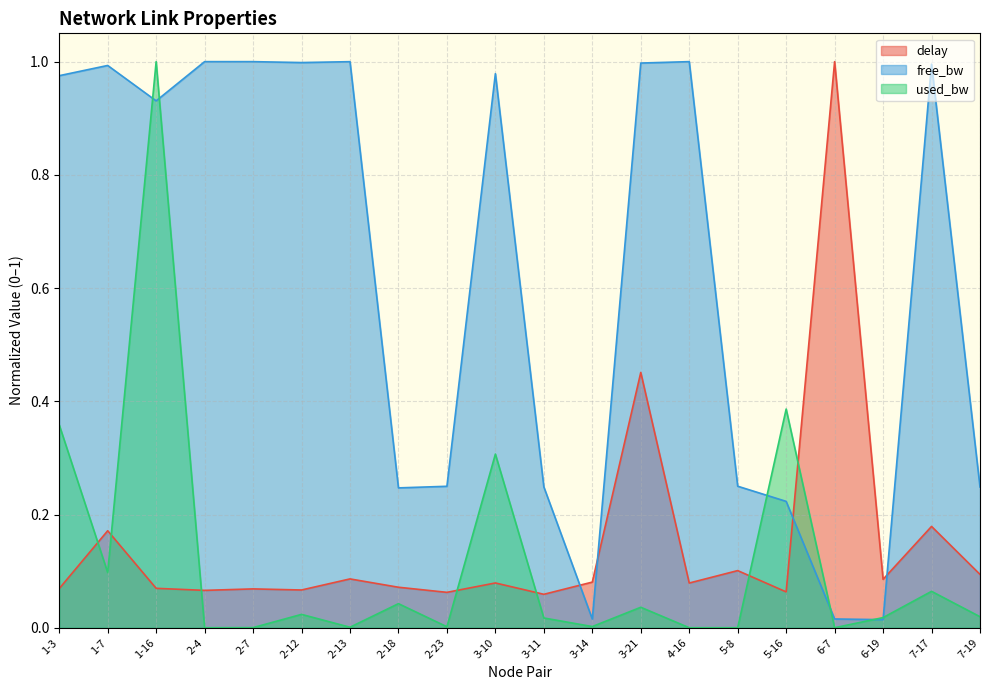

True or false: delay and free_bw cross at least once.

True